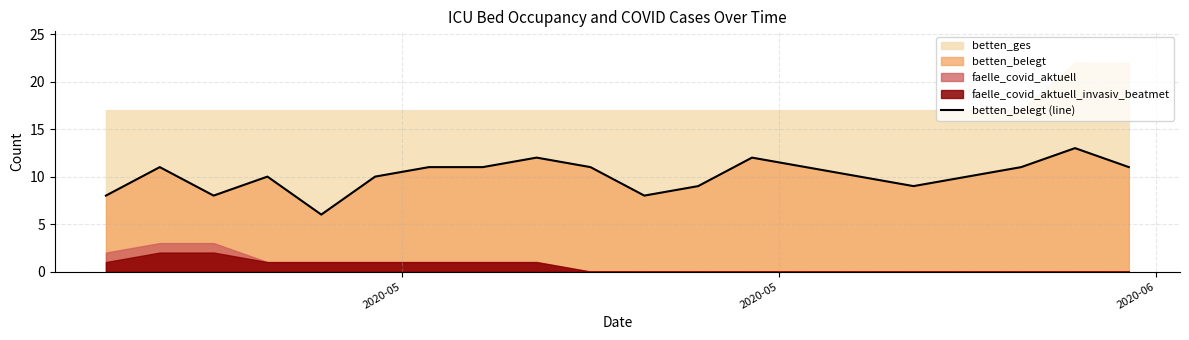

What is the lowest value of the betten_belegt (line) series?

6